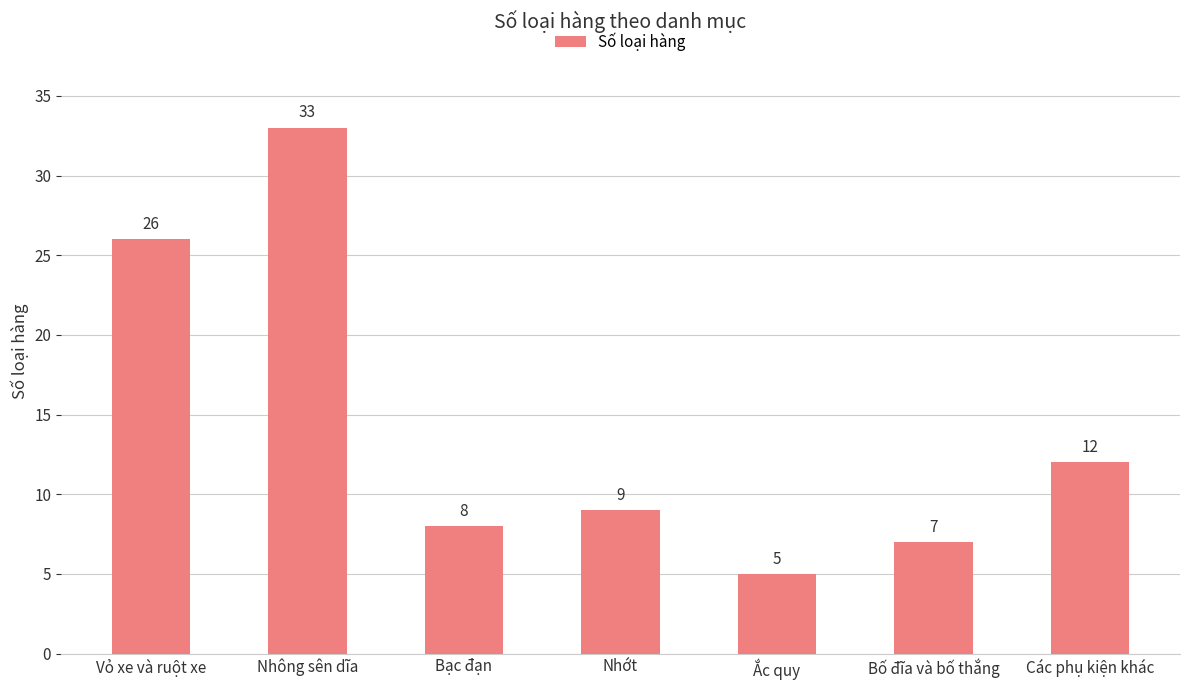

What is the difference between the second highest and second lowest values?

19